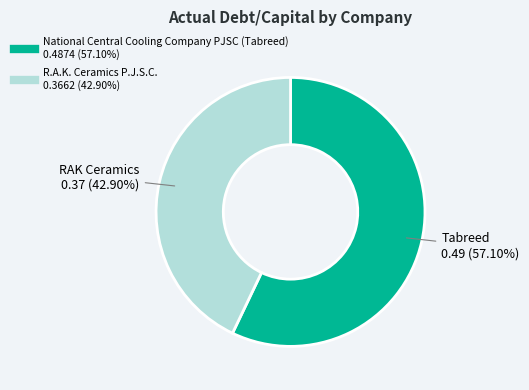

To the nearest percent, what is the difference between the National Central Cooling Company PJSC (Tabreed) and R.A.K. Ceramics P.J.S.C. slice percentages?

14%